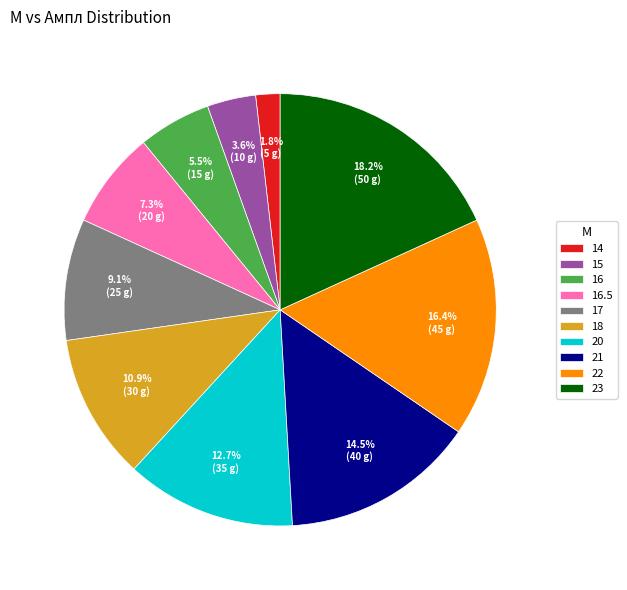

Which category has the smallest portion of the pie?

14